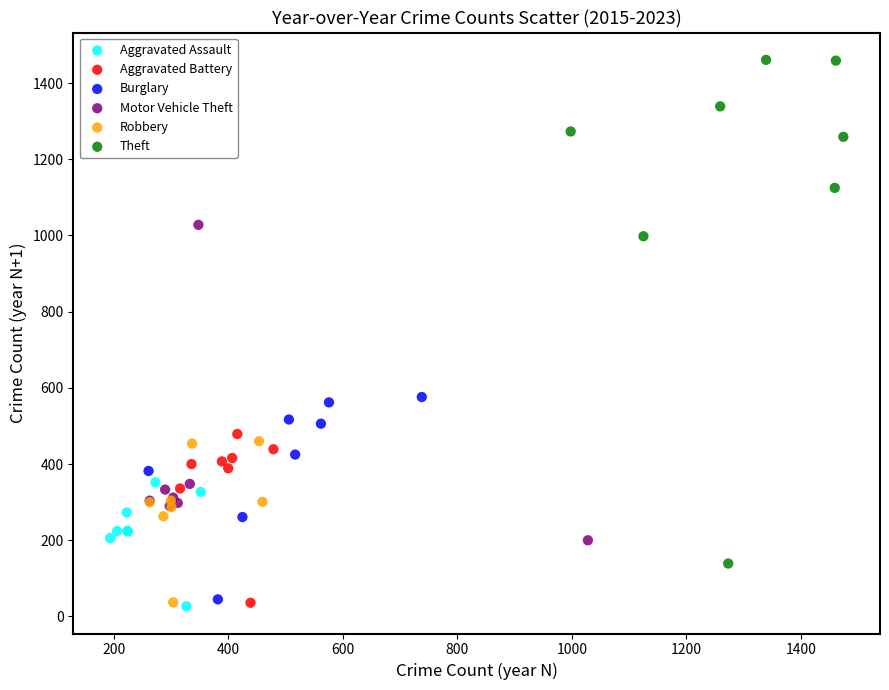

Which series contains the highest Y value?

Theft